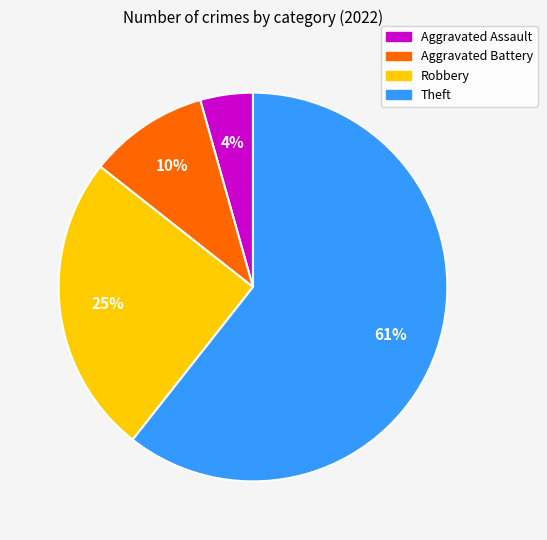

Does any single category account for the majority?

Yes